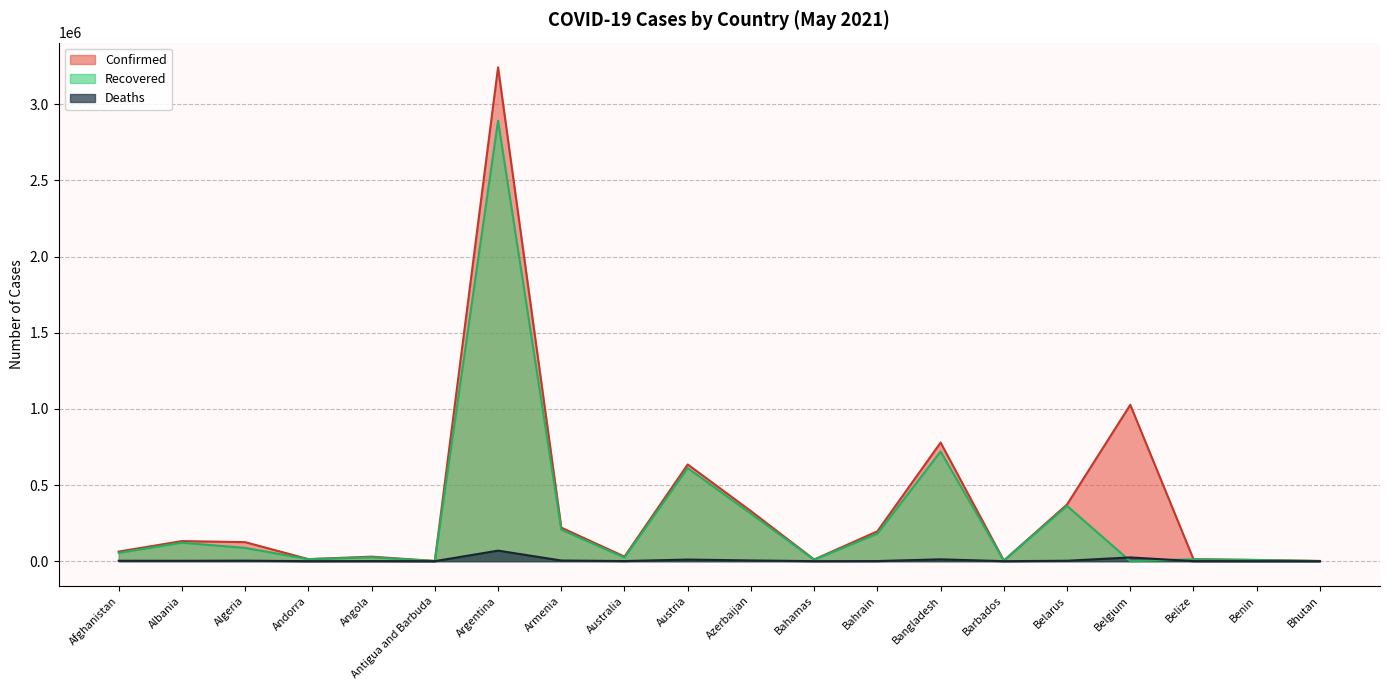

At which category does the chart reach its minimum across all series?

Belgium